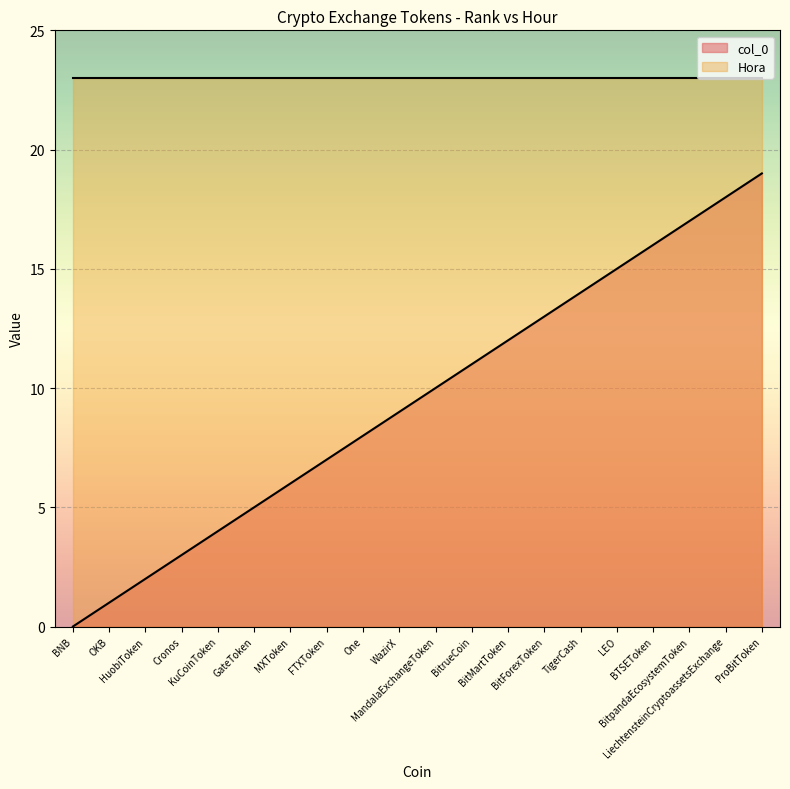

How many lines are shown in the chart?

2